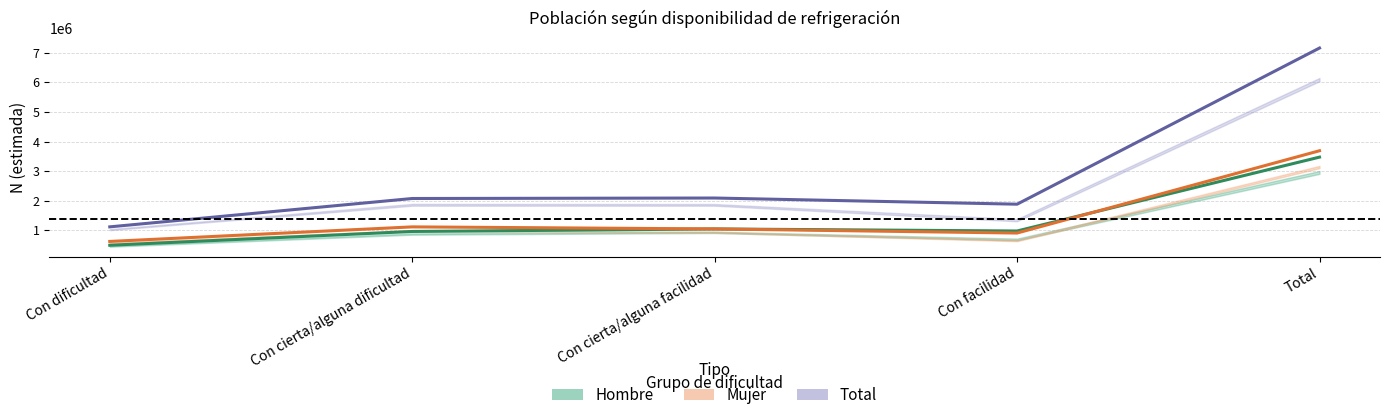

Which series ends up on top after the final intersection of Hombre and Mujer?

Mujer